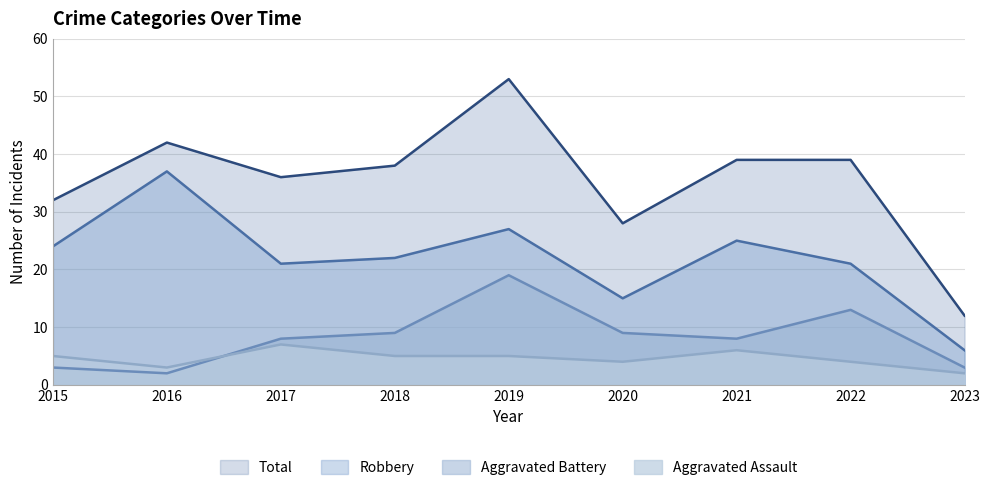

True or false: Total has a value of 38 at 2018.

True